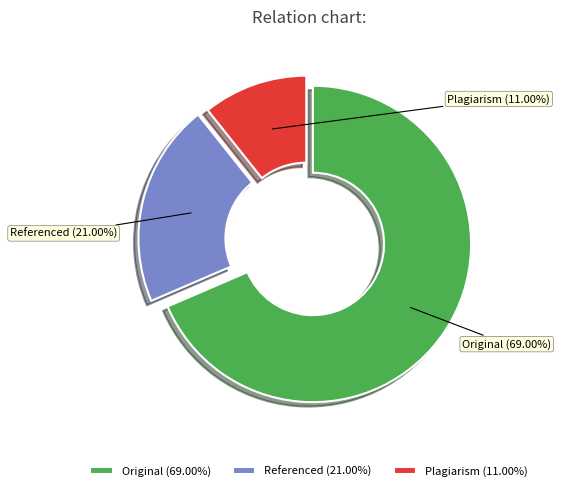

Is the sum of 2.2 and 8.2 greater than half?

No